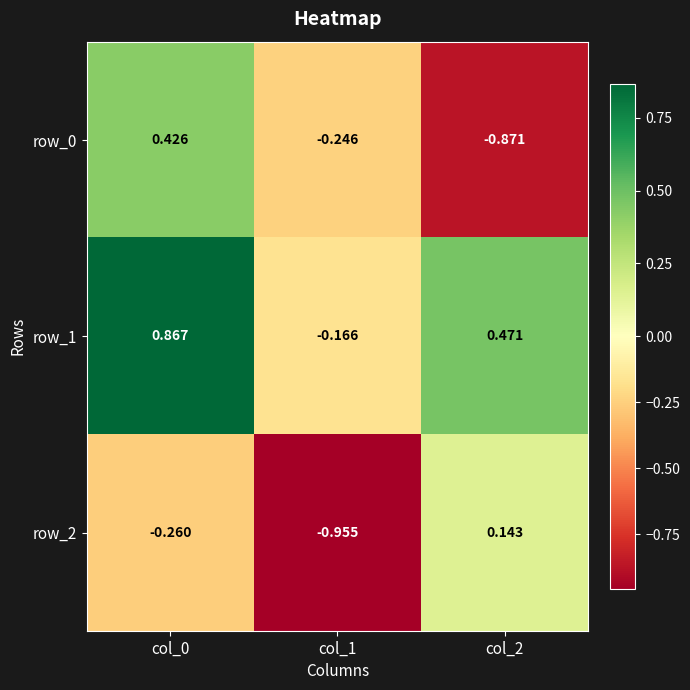

Read the row_1 value at col_2.

0.5